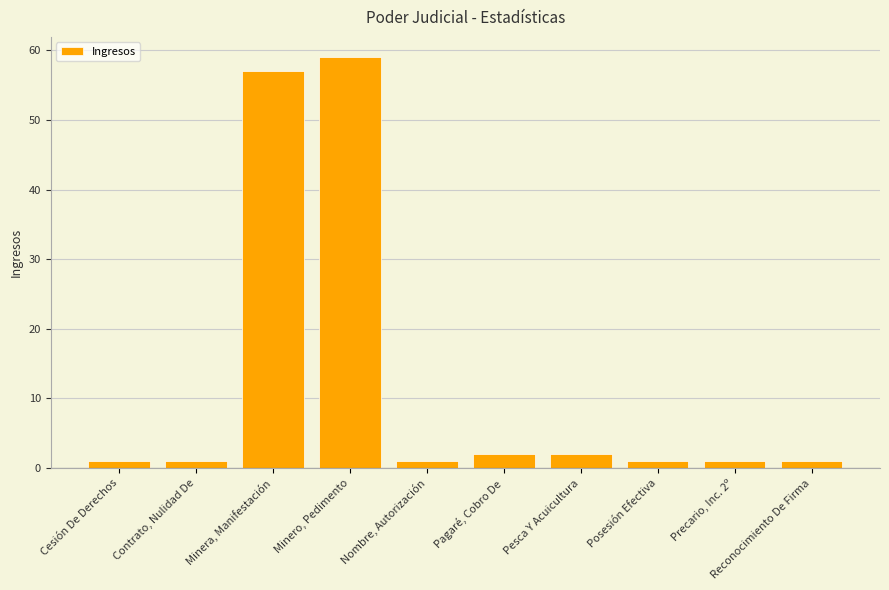

True or false: the data shows 57 at Minera, Manifestación.

True